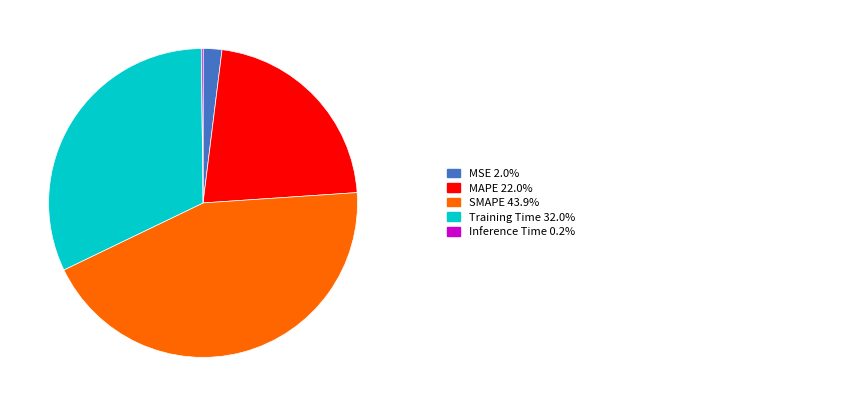

Does any single category account for the majority?

No